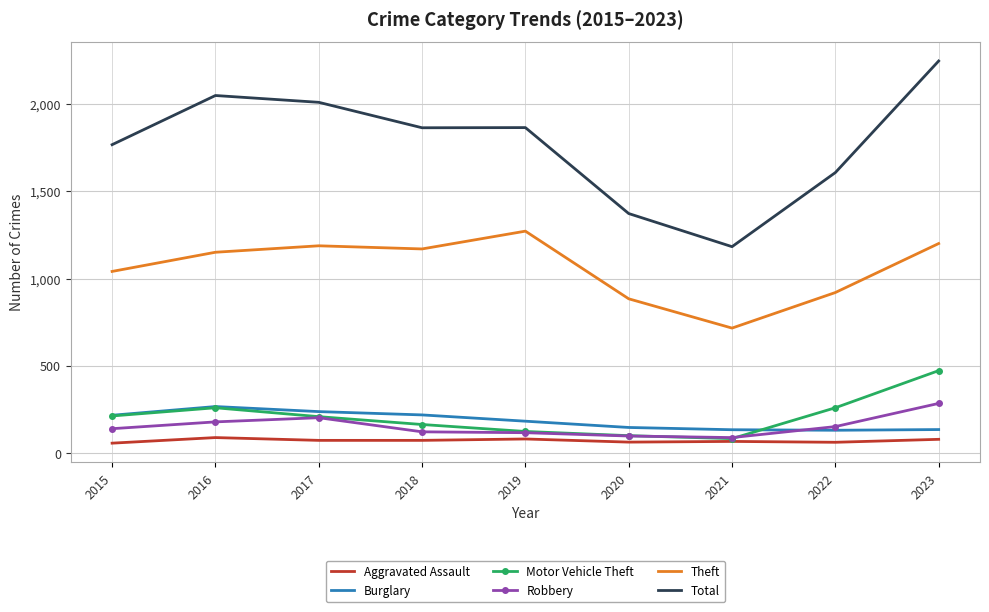

Which series has the widest spread of values?

Total